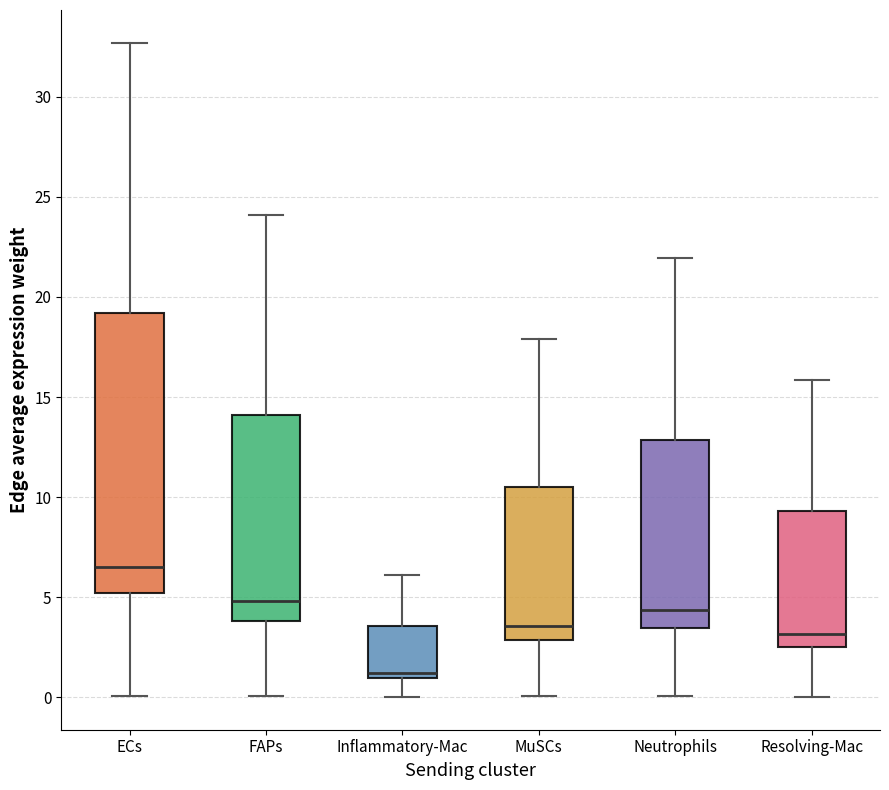

Which box is the tallest, from its lower edge to its upper edge?

ECs